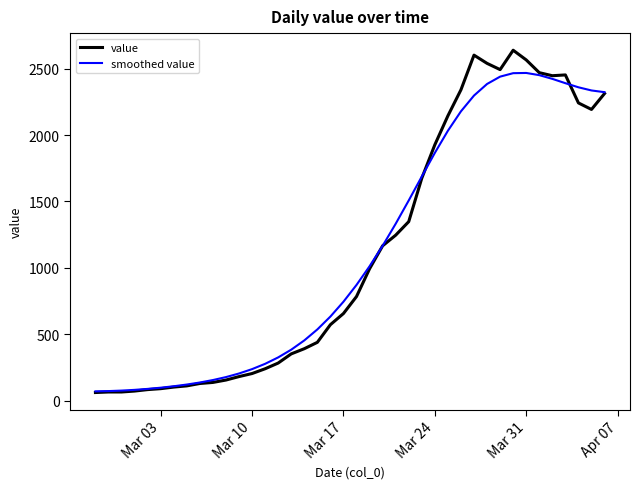

Is this an area chart (filled region under the line)?

No